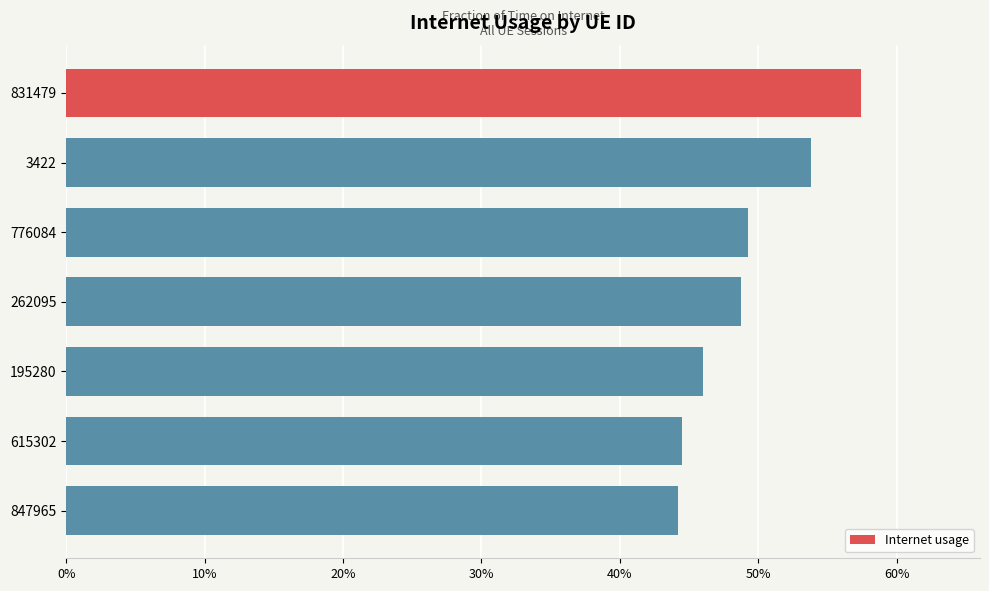

Count the number of categories in the chart.

7